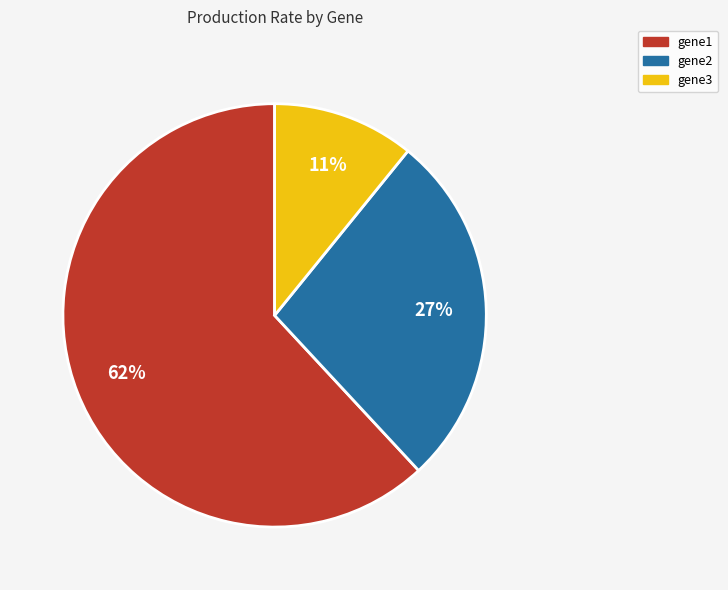

To the nearest percent, what is the average slice percentage?

33%